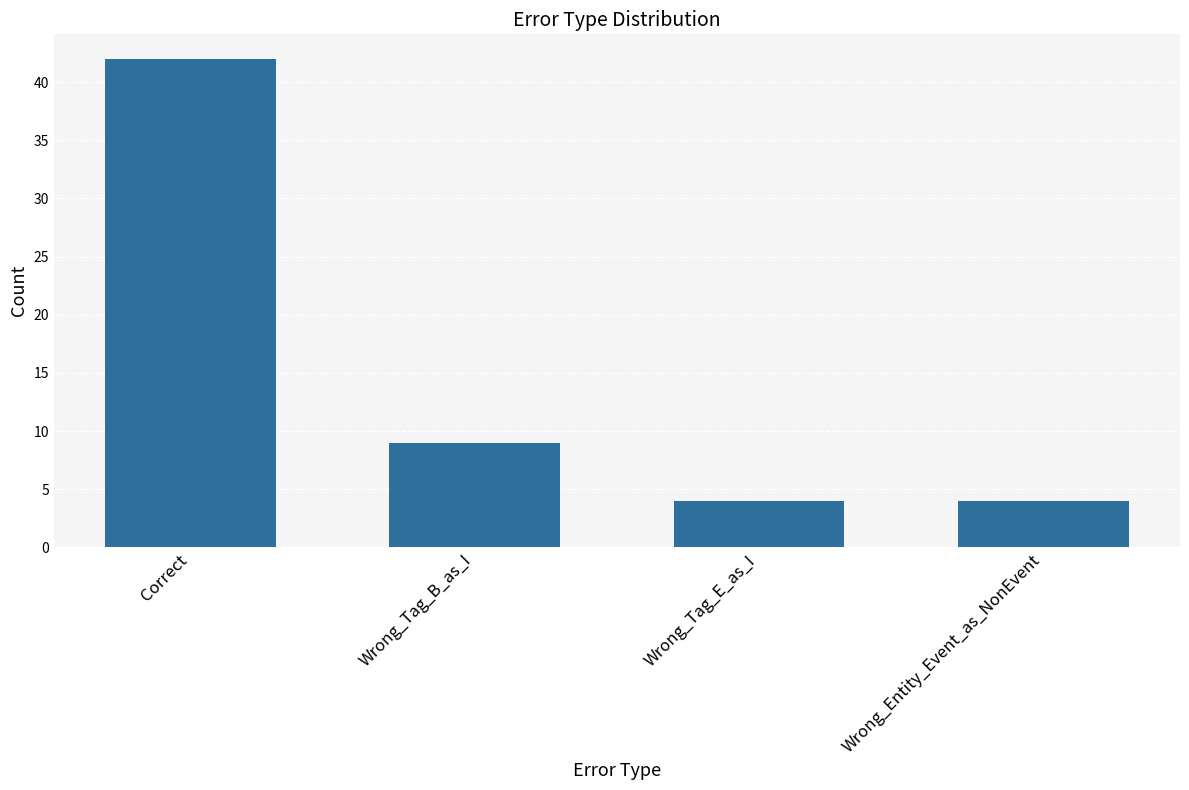

How many bars are there in total?

4